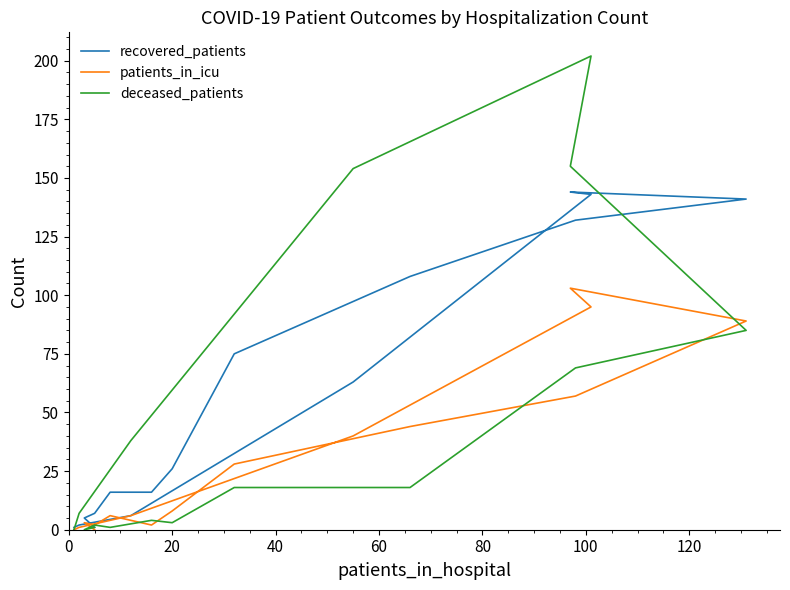

Is it true that recovered_patients equals 163 at 140?

False